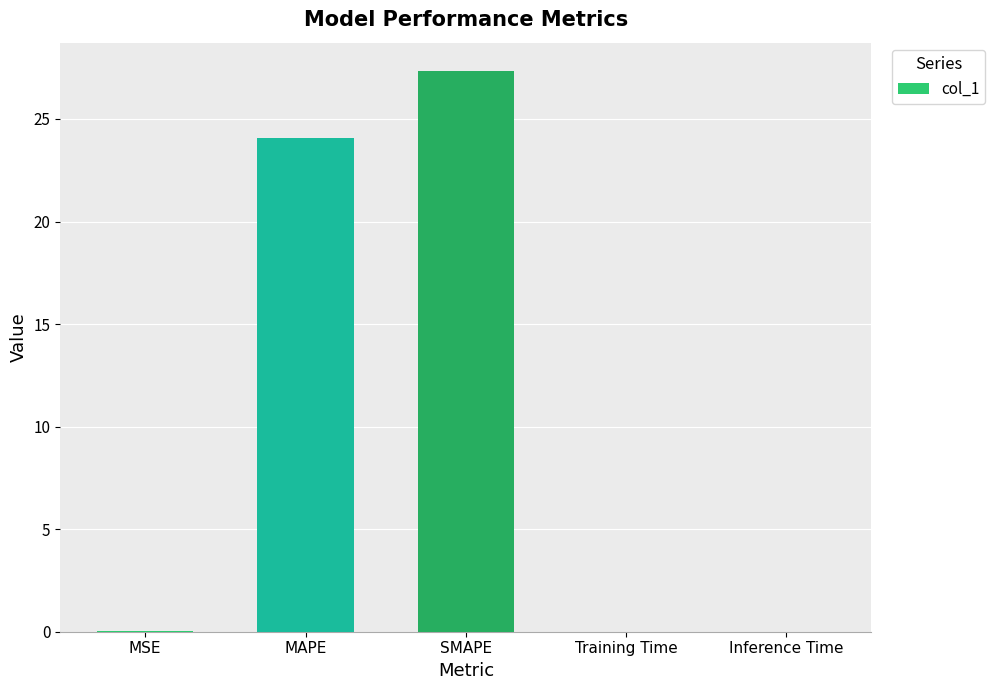

What is the maximum value shown in the chart?

27.4